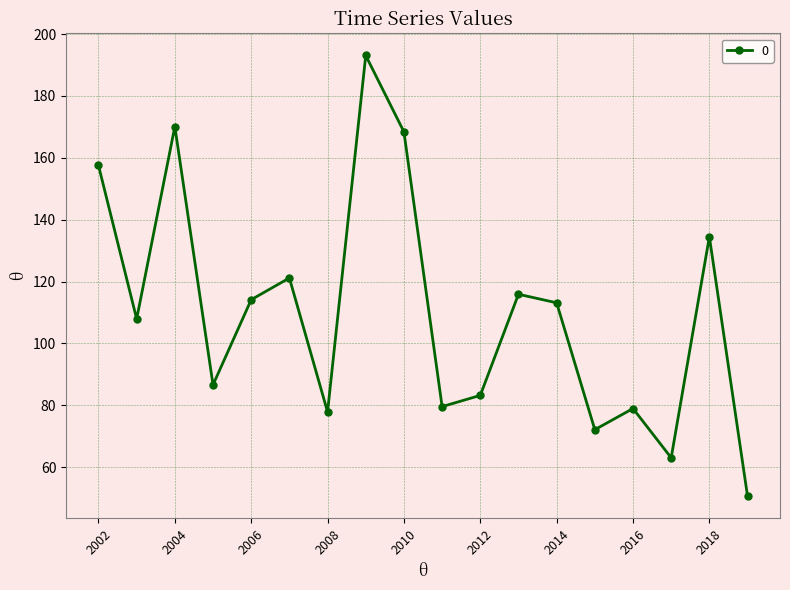

How many points are higher than both their immediate neighbors (excluding endpoints)?

6